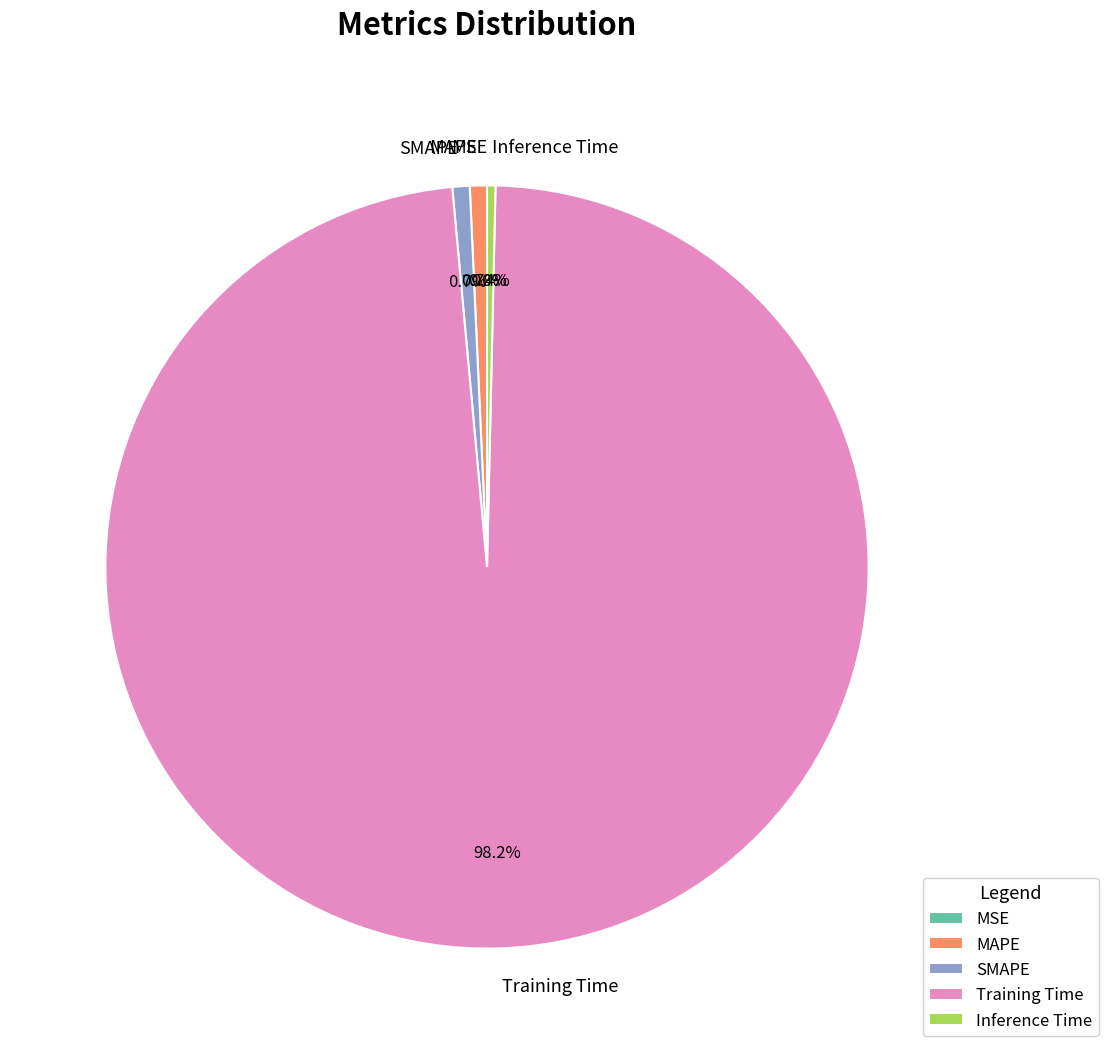

Which category has the biggest portion of the pie?

Training Time